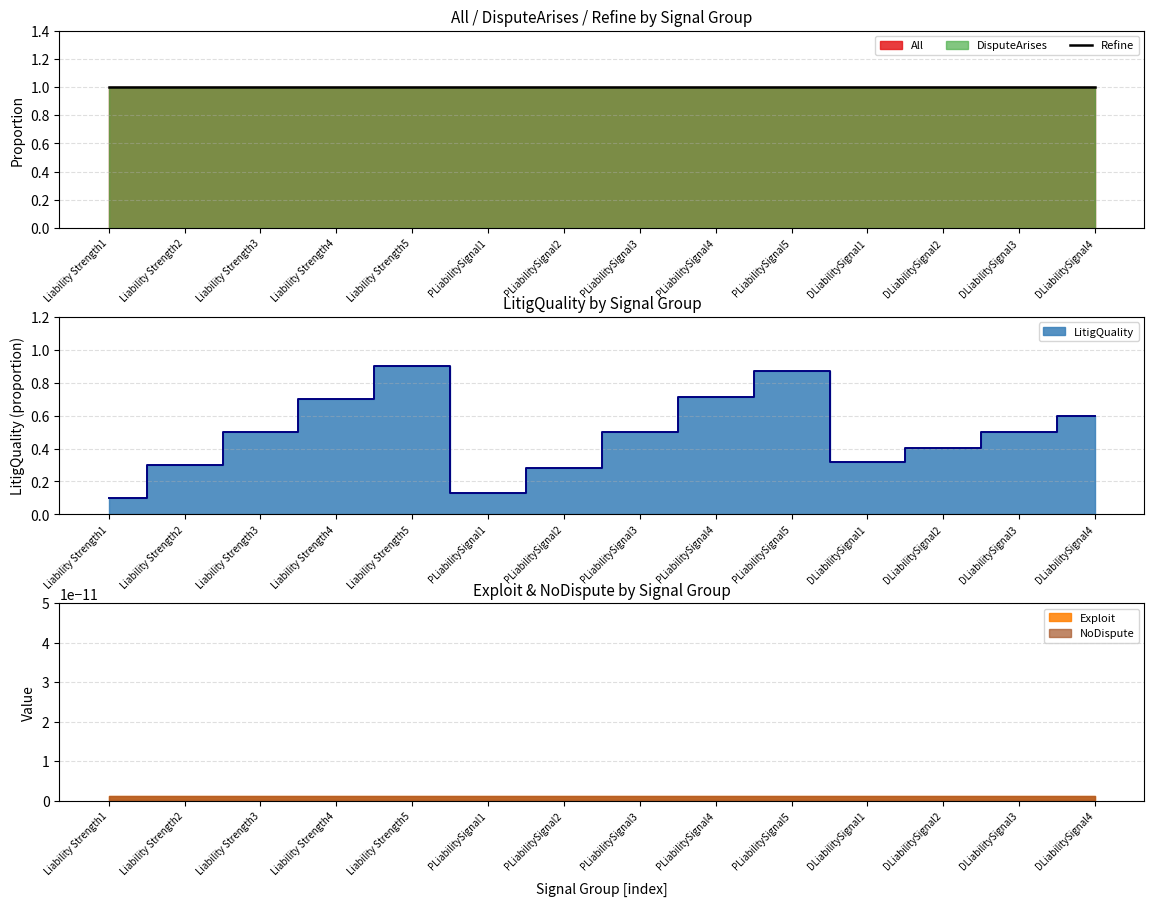

What position from the right is PLiabilitySignal5?

5